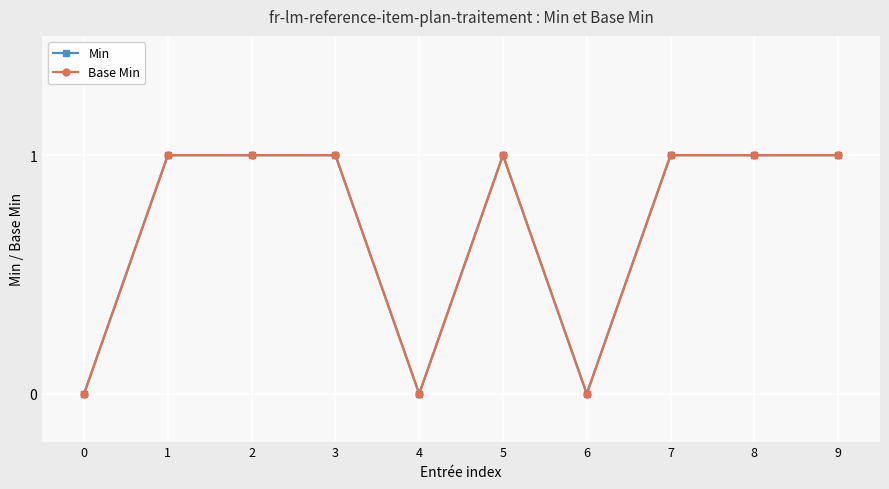

Rank the series by their maximum value, from highest to lowest.

Min, Base Min